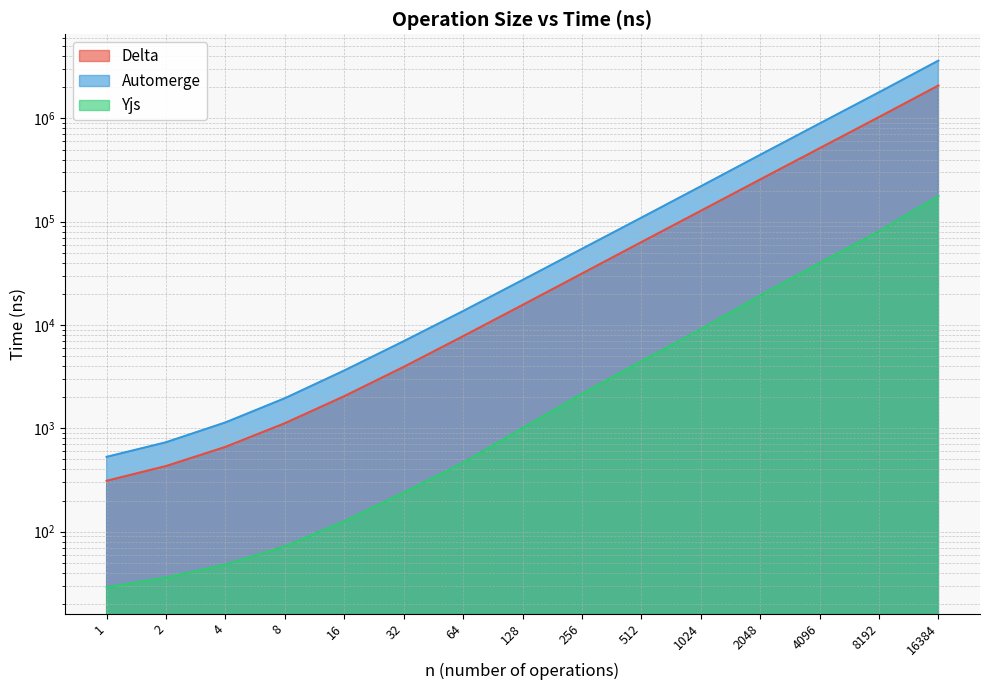

Between 32 and 512, which is larger?

512